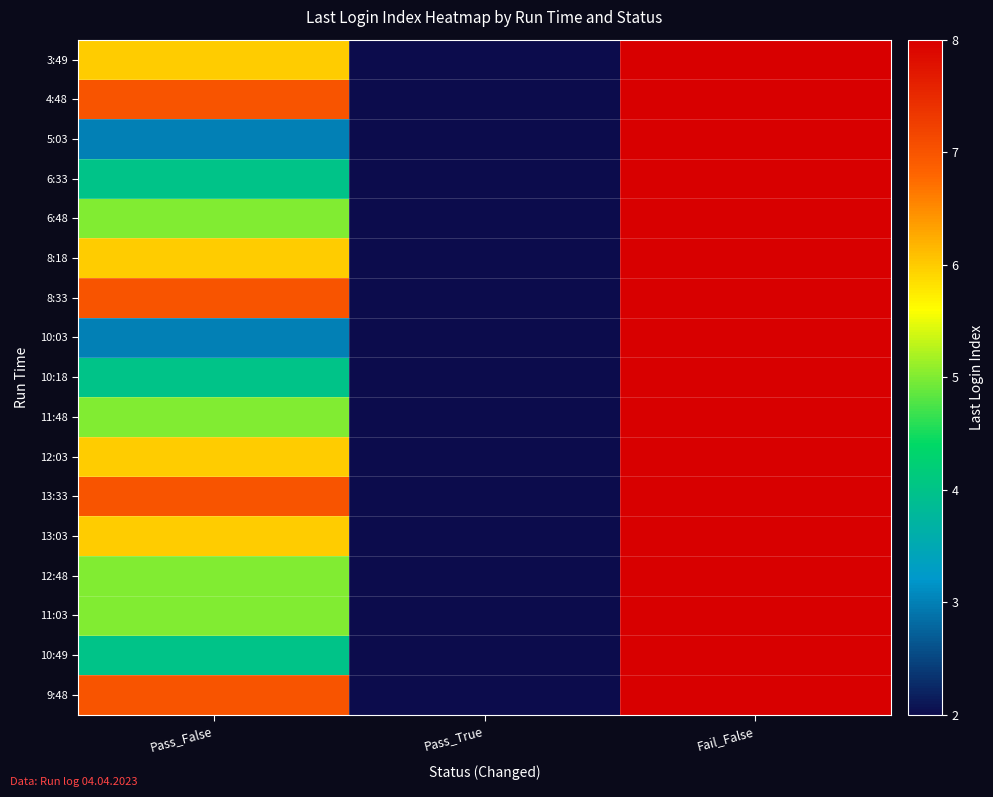

Rank the series at Fail_False from highest to lowest value.

3:49, 4:48, 5:03, 6:33, 6:48, 8:18, 8:33, 10:03, 10:18, 11:48, 12:03, 13:33, 13:03, 12:48, 11:03, 10:49, 9:48